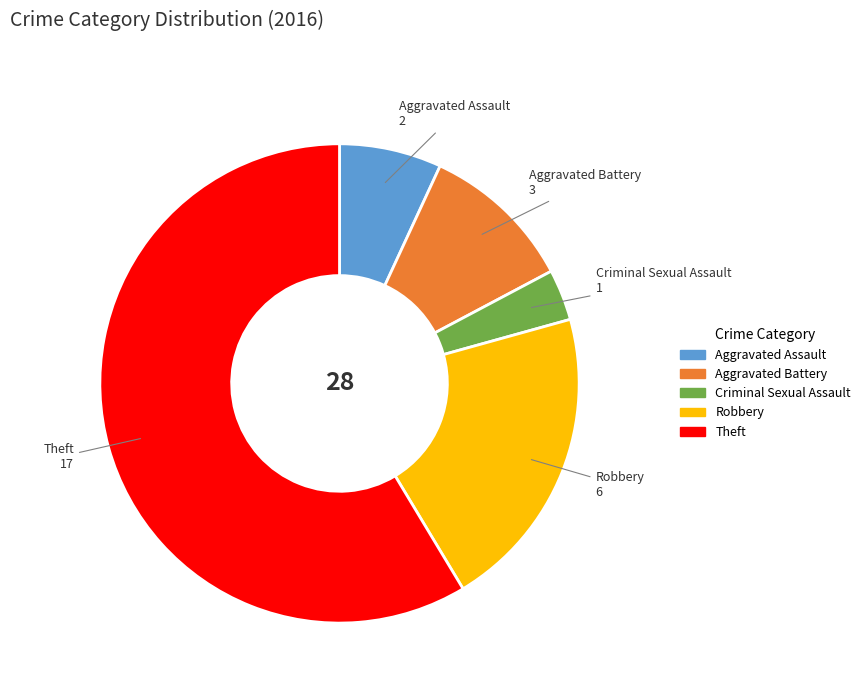

How many segments does this pie chart have?

5